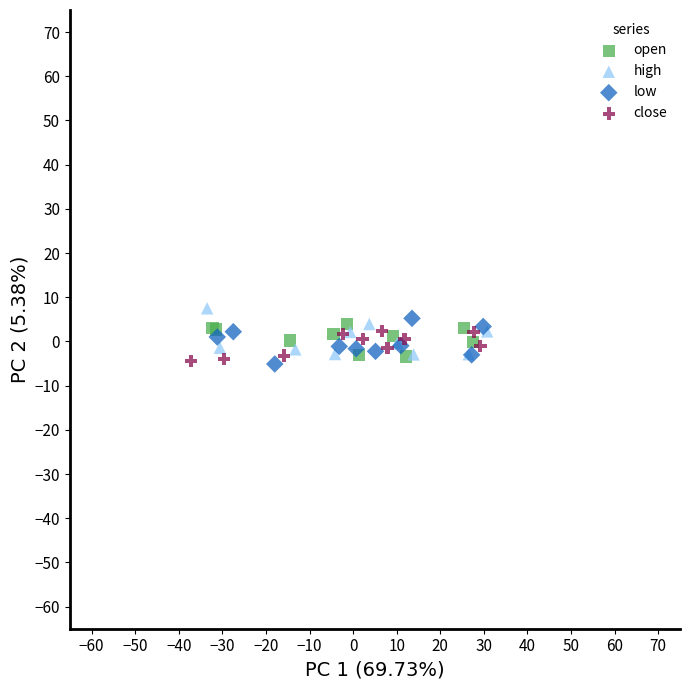

Which series reaches the maximum Y coordinate?

high